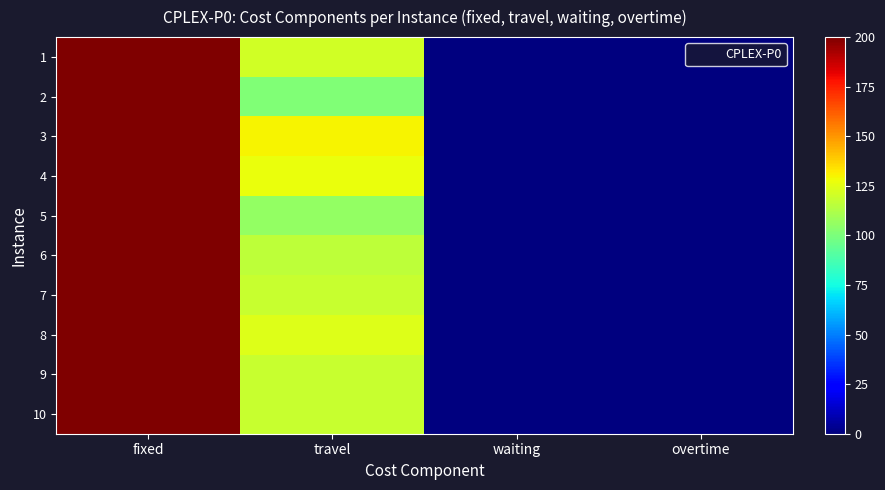

What is the greatest value displayed?

200